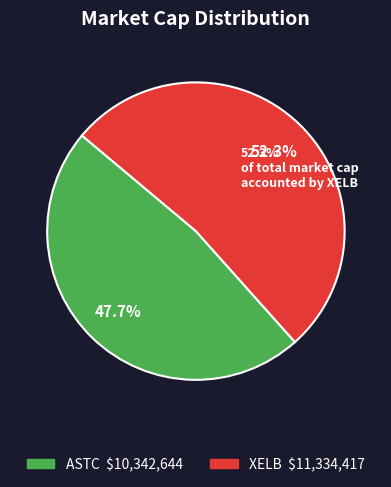

To the nearest percent, what portion does XELB represent?

52%